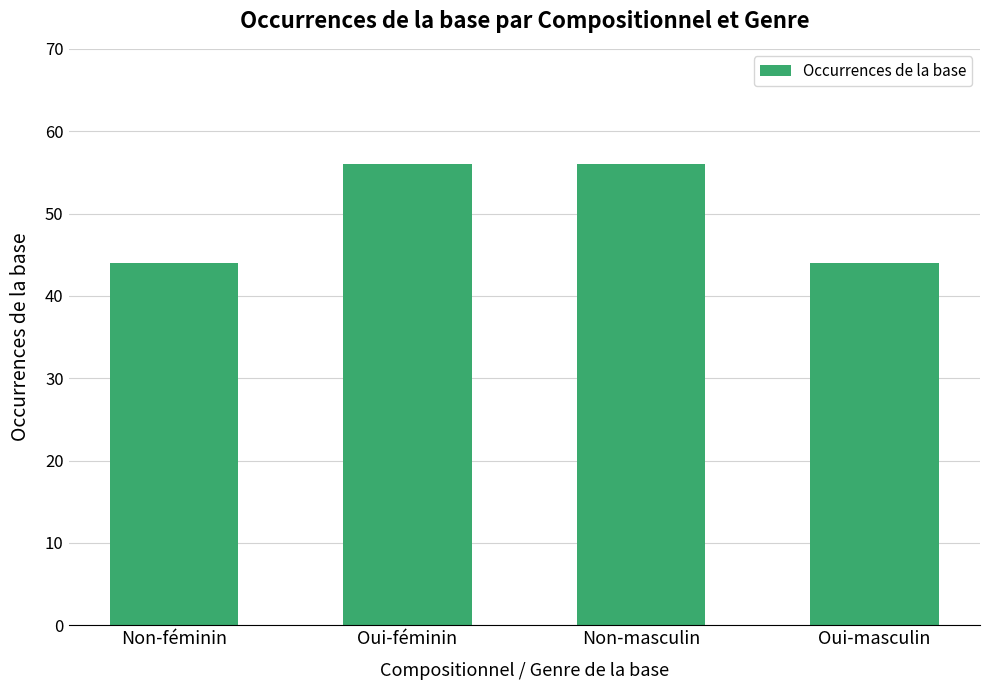

What is the approximate value at Non-féminin, to the nearest 10?

40